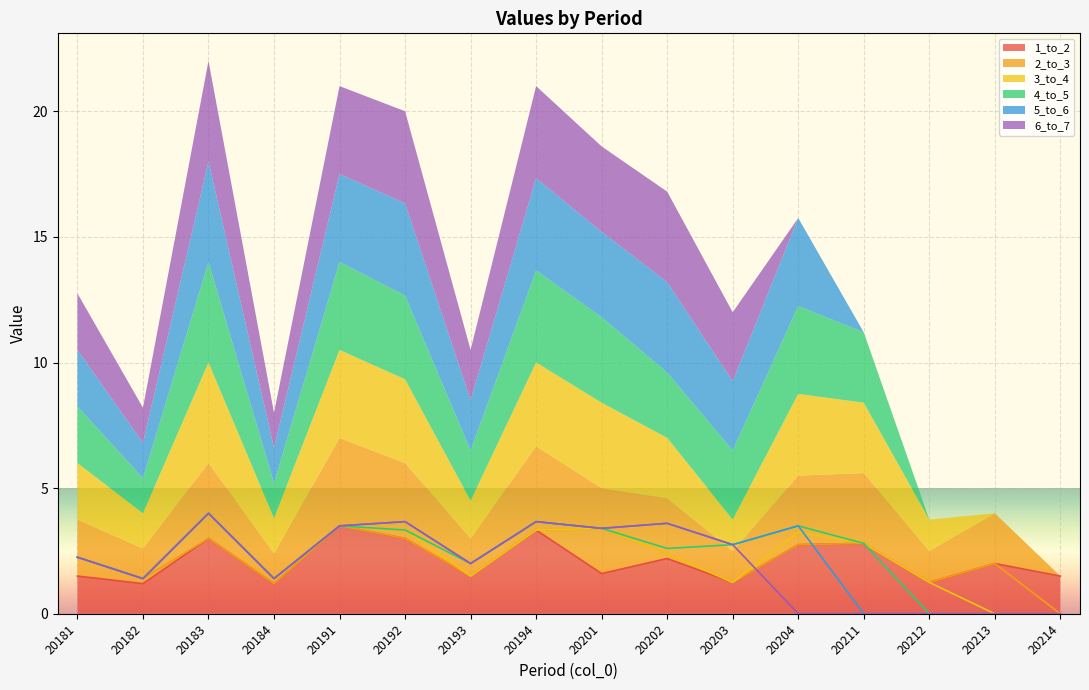

What are all the series names shown in the legend?

1_to_2, 2_to_3, 3_to_4, 4_to_5, 5_to_6, 6_to_7